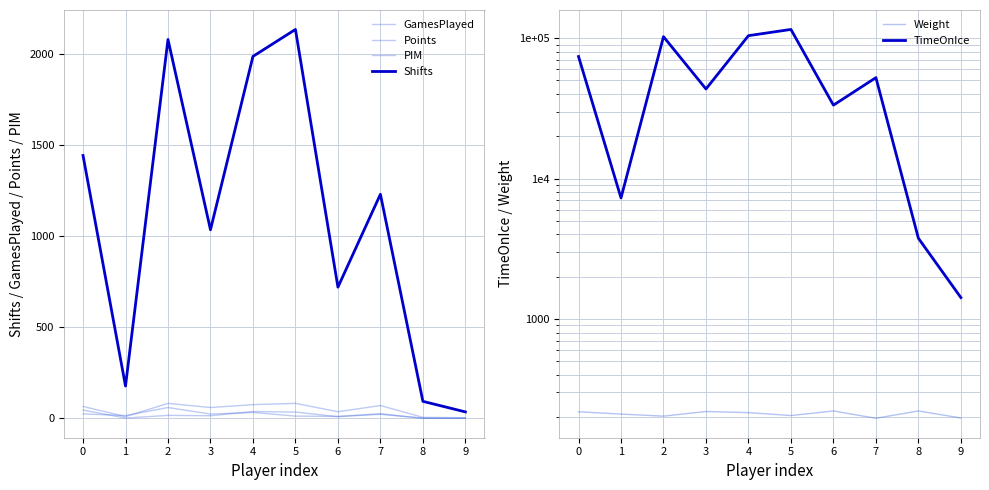

What is the difference between the maximum and minimum values in the PIM series?

59